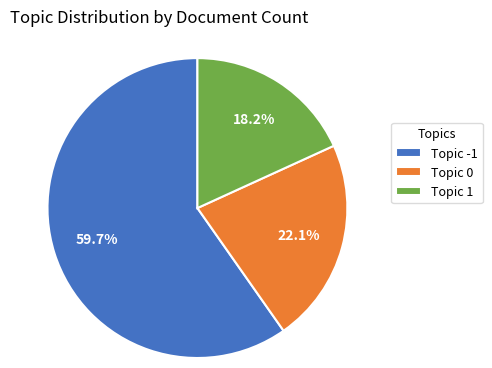

What is the ratio of the value at Topic 1 to the value at Topic -1?

0.3